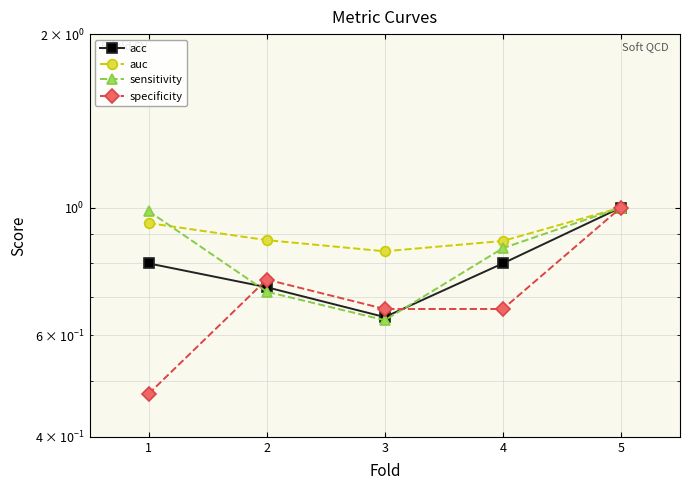

Reading right to left, transcribe all the data shown in this chart.

acc: 1.0	0.8	0.6	0.7	0.8
auc: 1.0	0.9	0.8	0.9	0.9
sensitivity: 1.0	0.8	0.6	0.7	1.0
specificity: 1.0	0.7	0.7	0.8	0.5